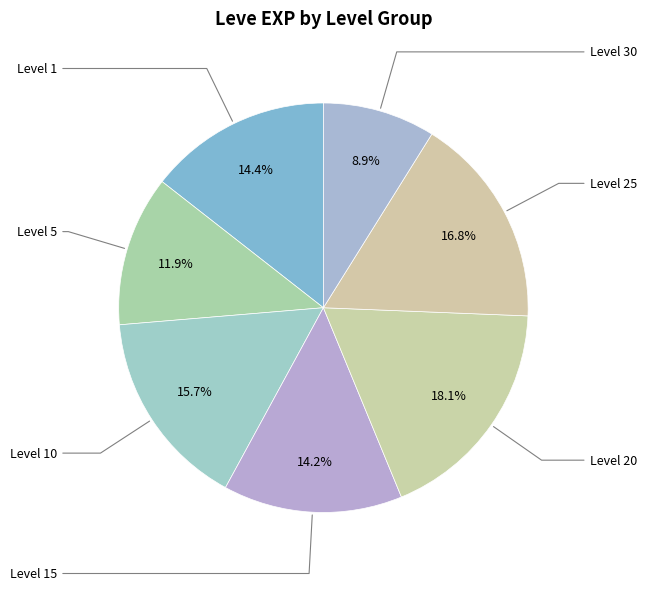

How many slices are in this pie chart?

7